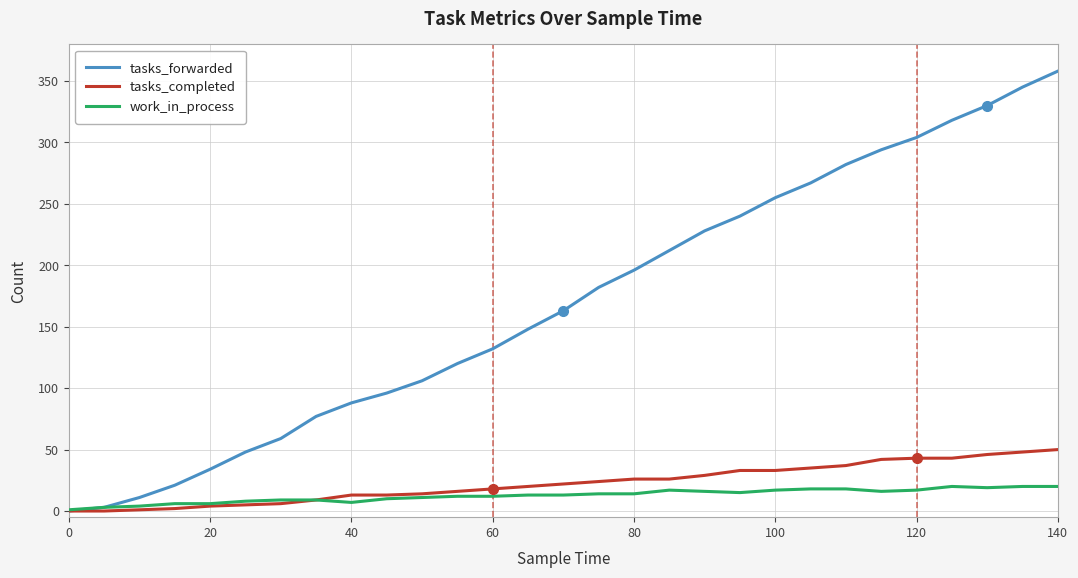

What is the difference between the maximum and minimum values in the work_in_process series?

19